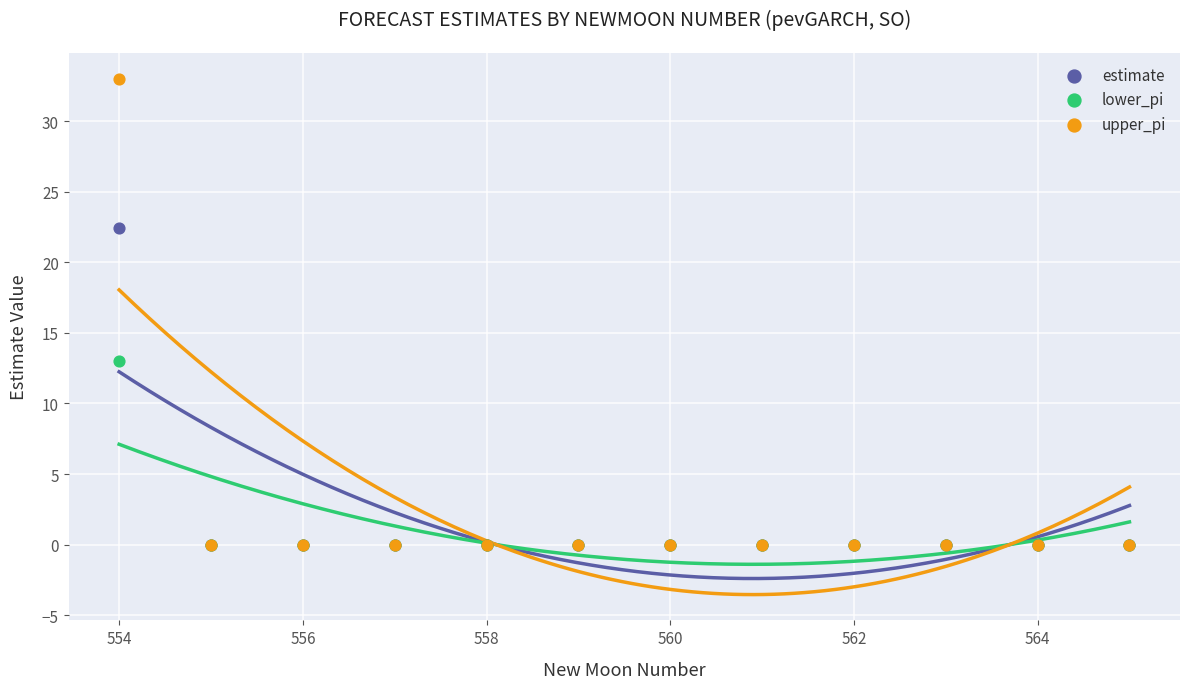

Which series reaches the maximum Y coordinate?

upper_pi